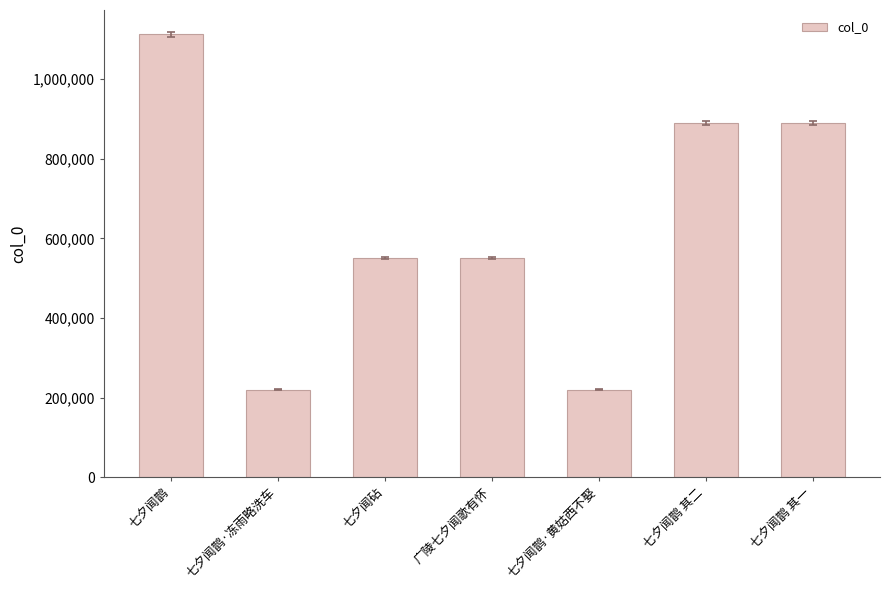

Count the number of categories in the chart.

7